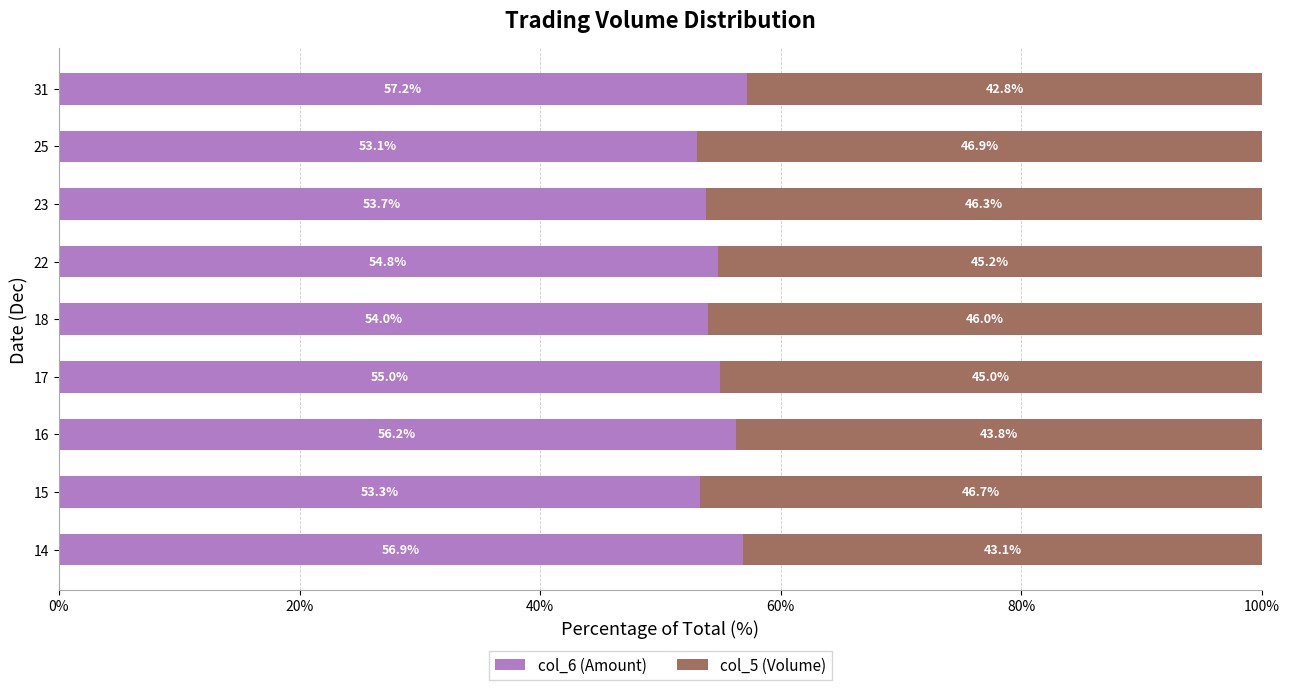

What are all the series names shown in the legend?

col_6 (Amount), col_5 (Volume)